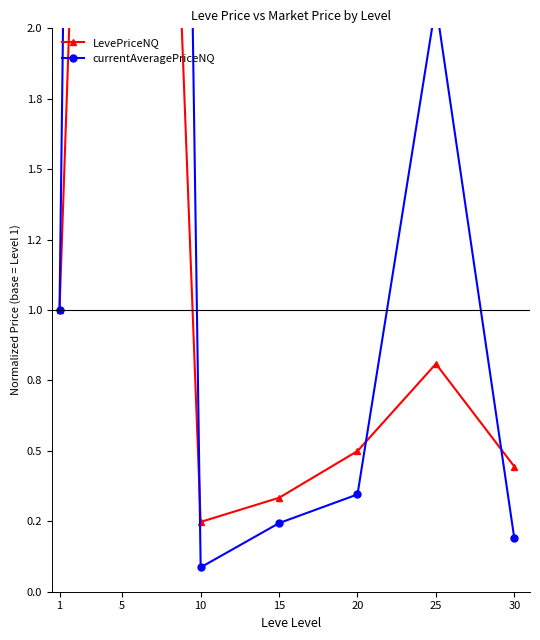

What are all the series names shown in the legend?

LevePriceNQ, currentAveragePriceNQ